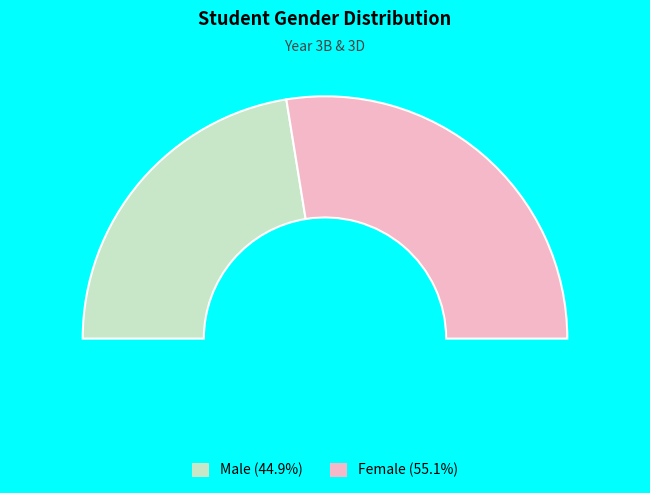

To the nearest percent, what percentage of the pie is F?

55%